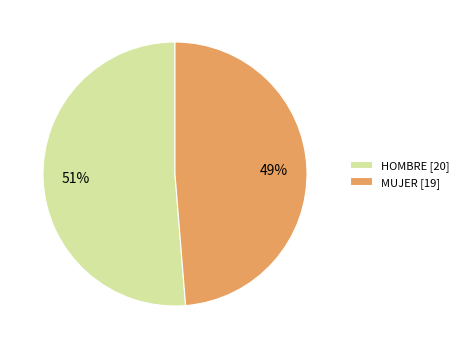

The MUJER slice represents 41% of the pie. True or false?

False